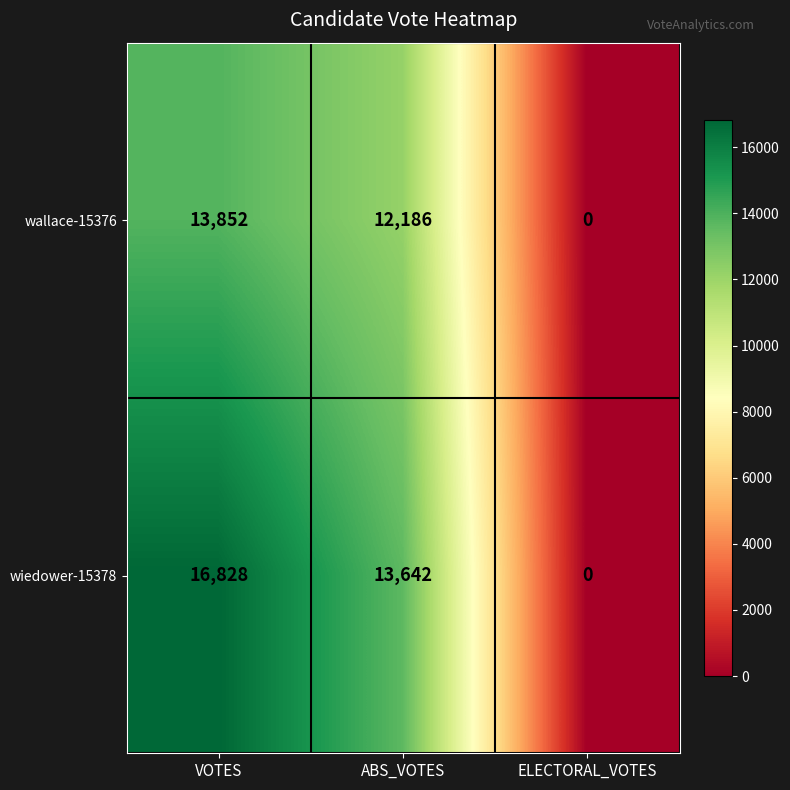

What is the sum of all wiedower-15378 values?

30470